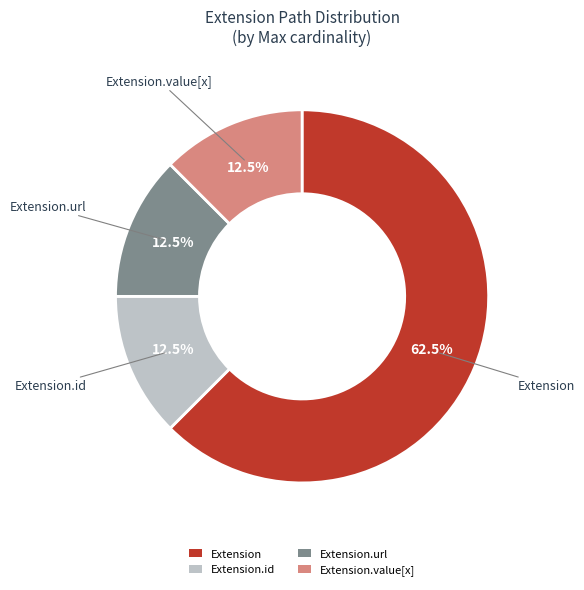

Between Extension.id and Extension, which is larger?

Extension